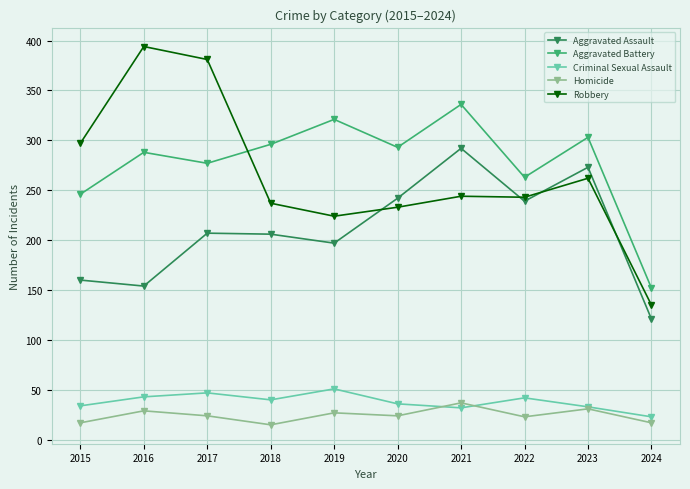

Which series changed the most between 2016 and 2022?

Robbery